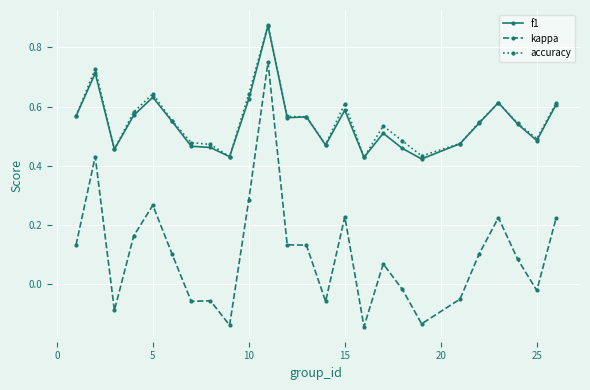

How many values in kappa are above zero?

15